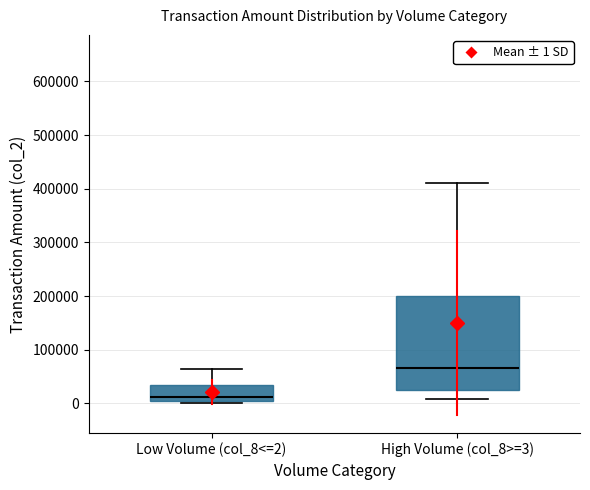

Where is the lower edge of the box for Low Volume (col_8<=2) on the y-axis? The values are not printed on the chart, so give them approximately, as read against the axis.

0